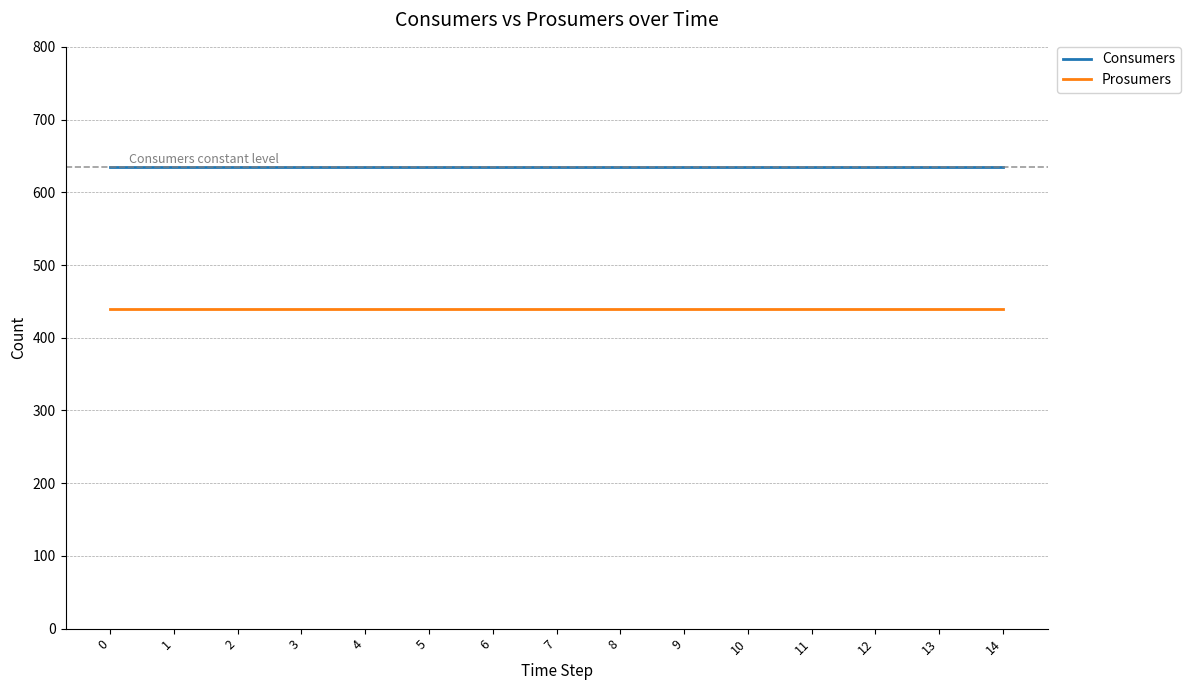

Reading right to left, extract all data points from this chart.

Consumers: 635	635	635	635	635	635	635	635	635	635	635	635	635	635	635
Prosumers: 440	440	440	440	440	440	440	440	440	440	440	440	440	440	440